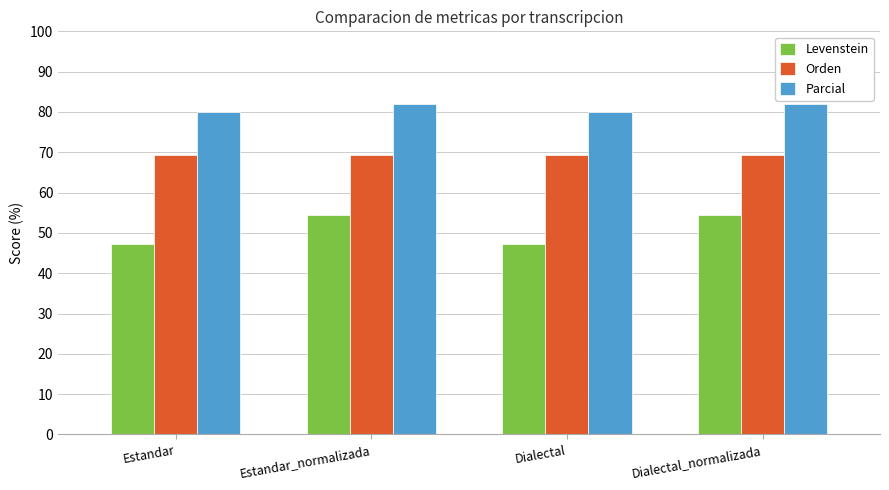

What is the difference between the highest and lowest values at Estandar?

32.7